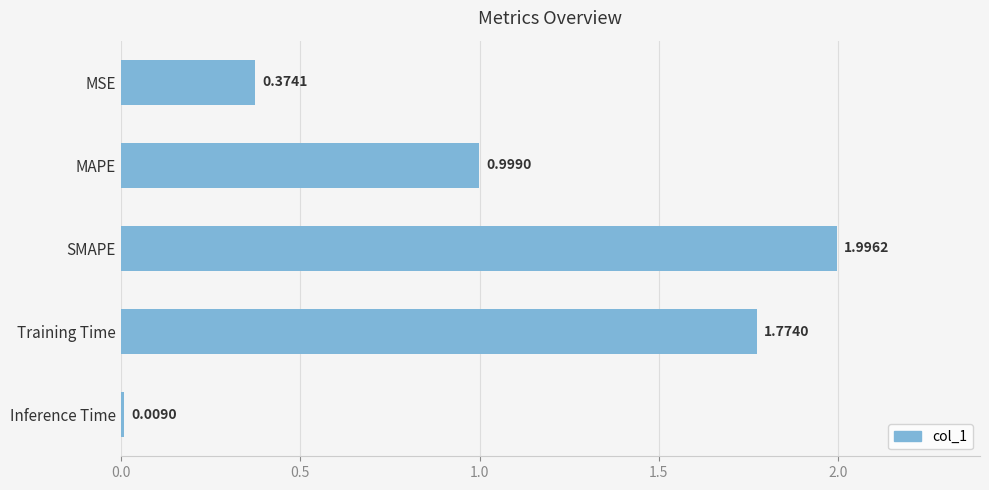

List the labels in order of value, largest first.

SMAPE, Training Time, MAPE, MSE, Inference Time